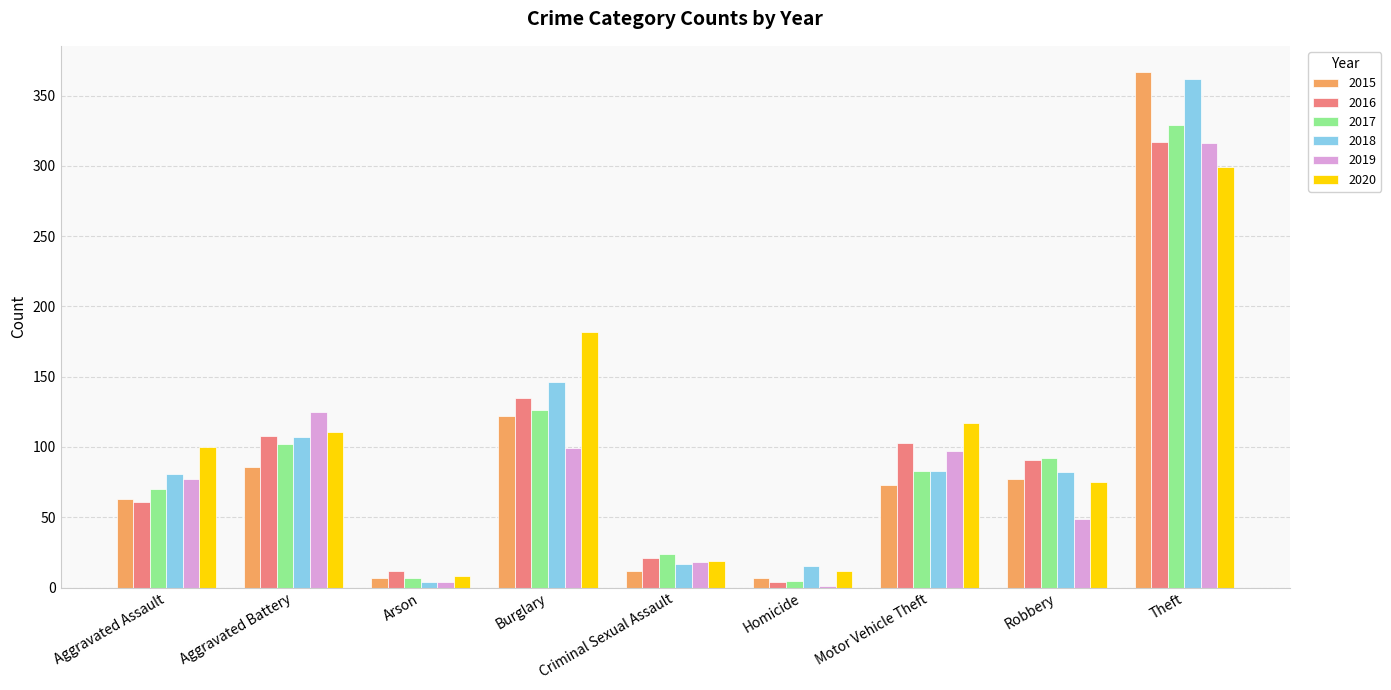

What is the sum of all 2020 values?

923